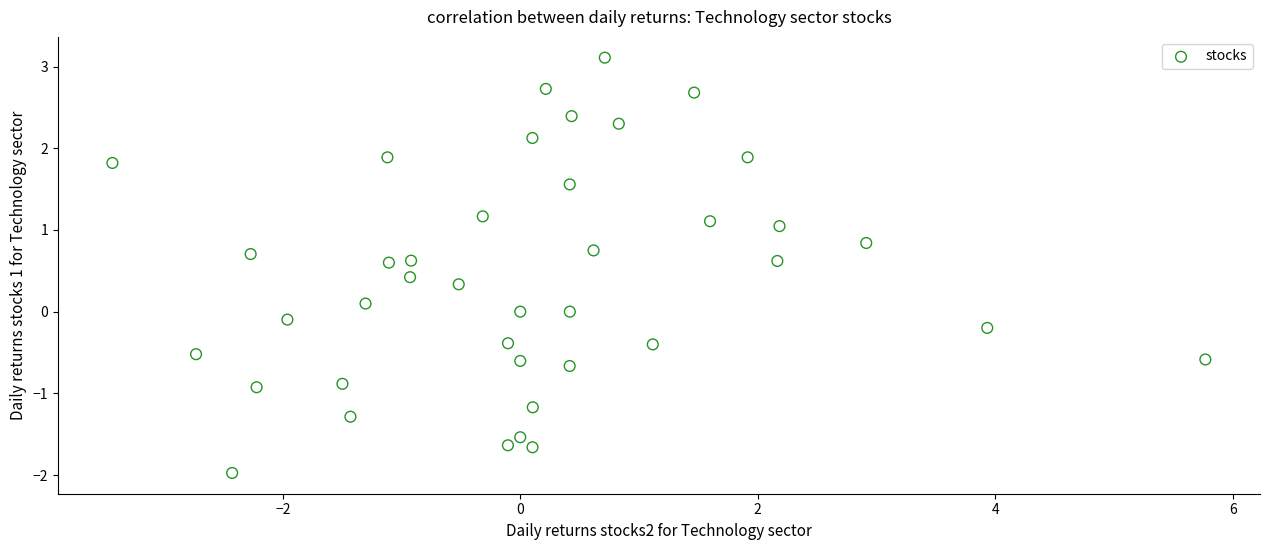

What is the range of Y values (max minus min)?

5.1